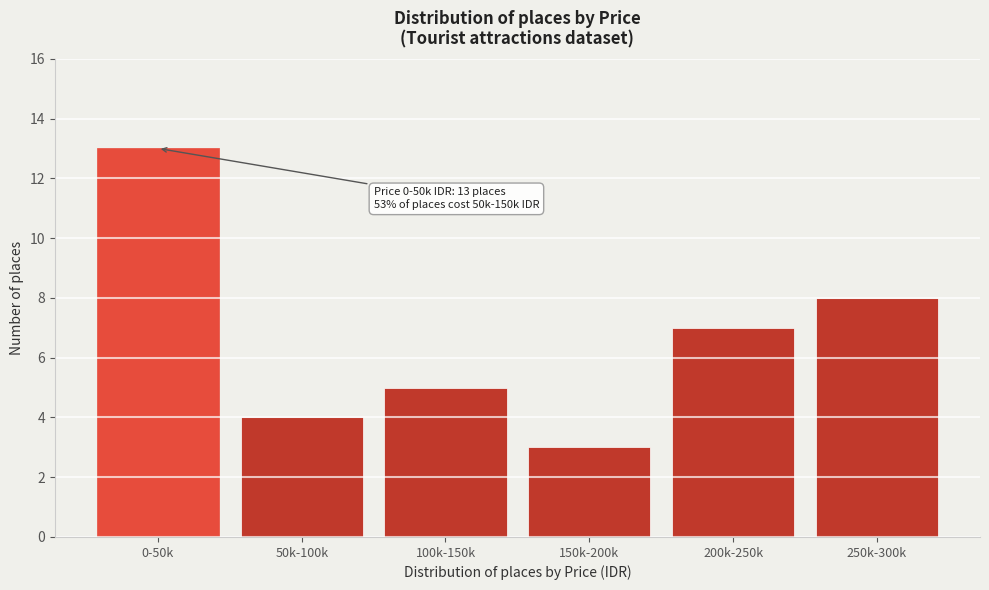

Reading left to right, transcribe all the data shown in this chart.

13	4	5	3	7	8